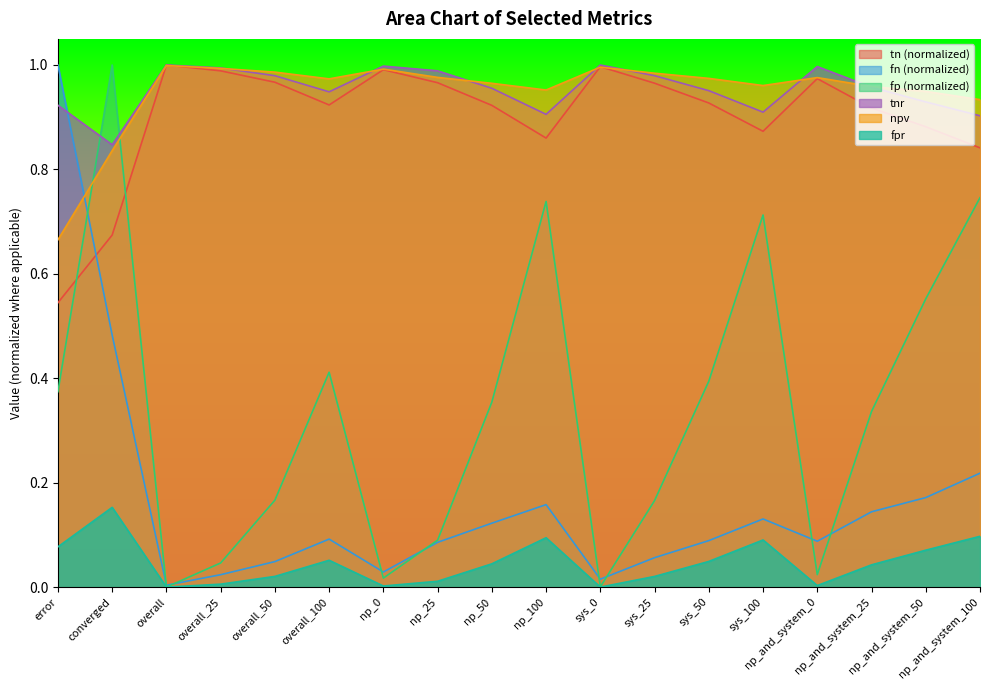

What is the value of the tn point at the 11th from the left?

1.0